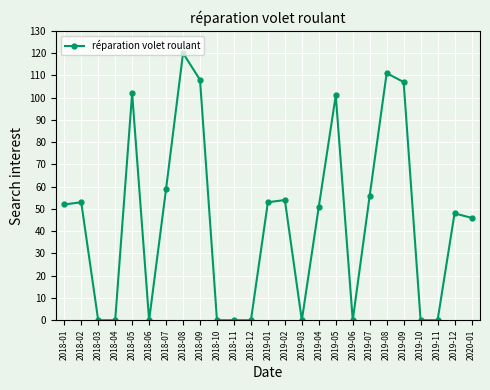

True or false: the data shows 101 at 2019-05.

True